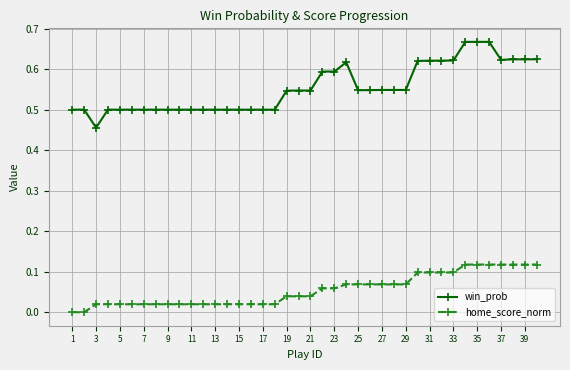

Count the win_prob values in the range 0 to 1.

40